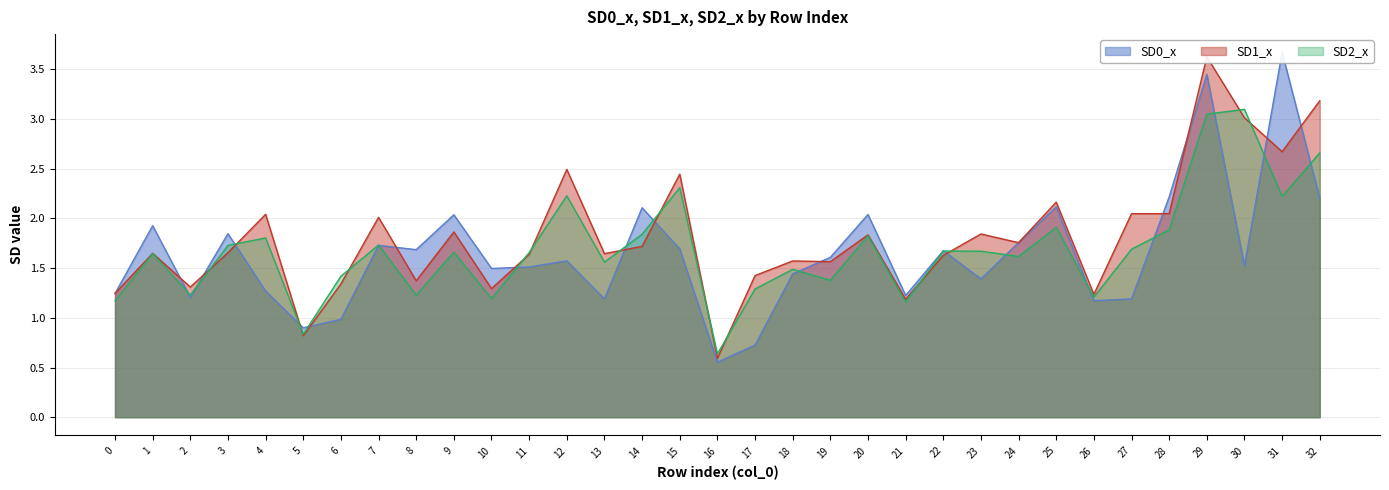

At which category is the sum across all series the highest?

29